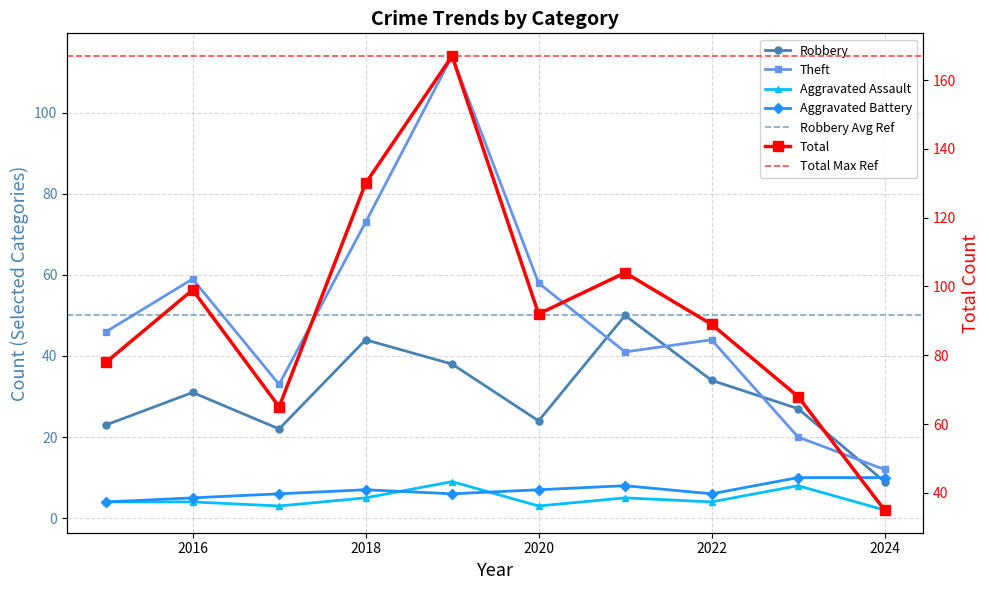

Where does the Aggravated Assault series first go above 4?

2018